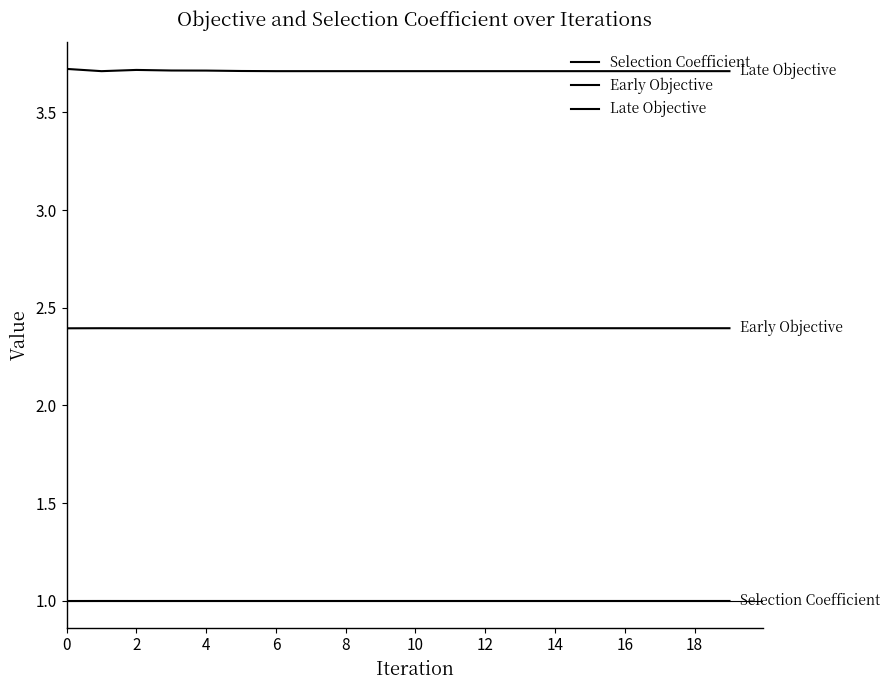

True or false: Late Objective and Early Objective intersect in this chart.

False